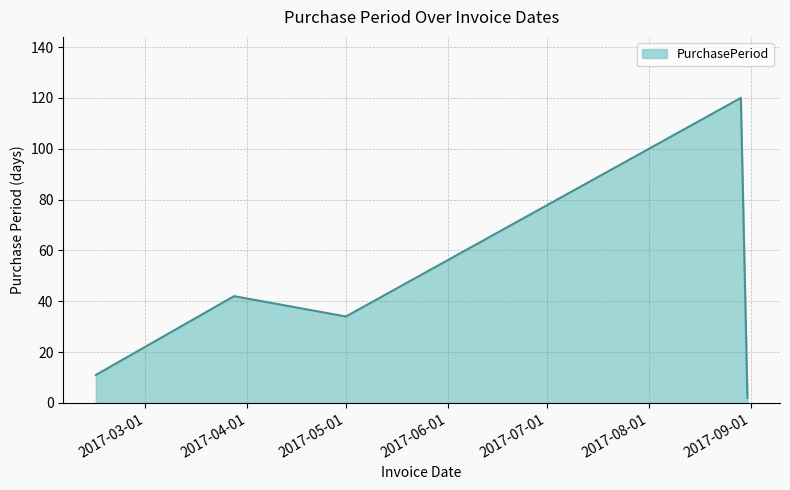

How many interior local valleys (lower than both neighbors) does the data have?

1